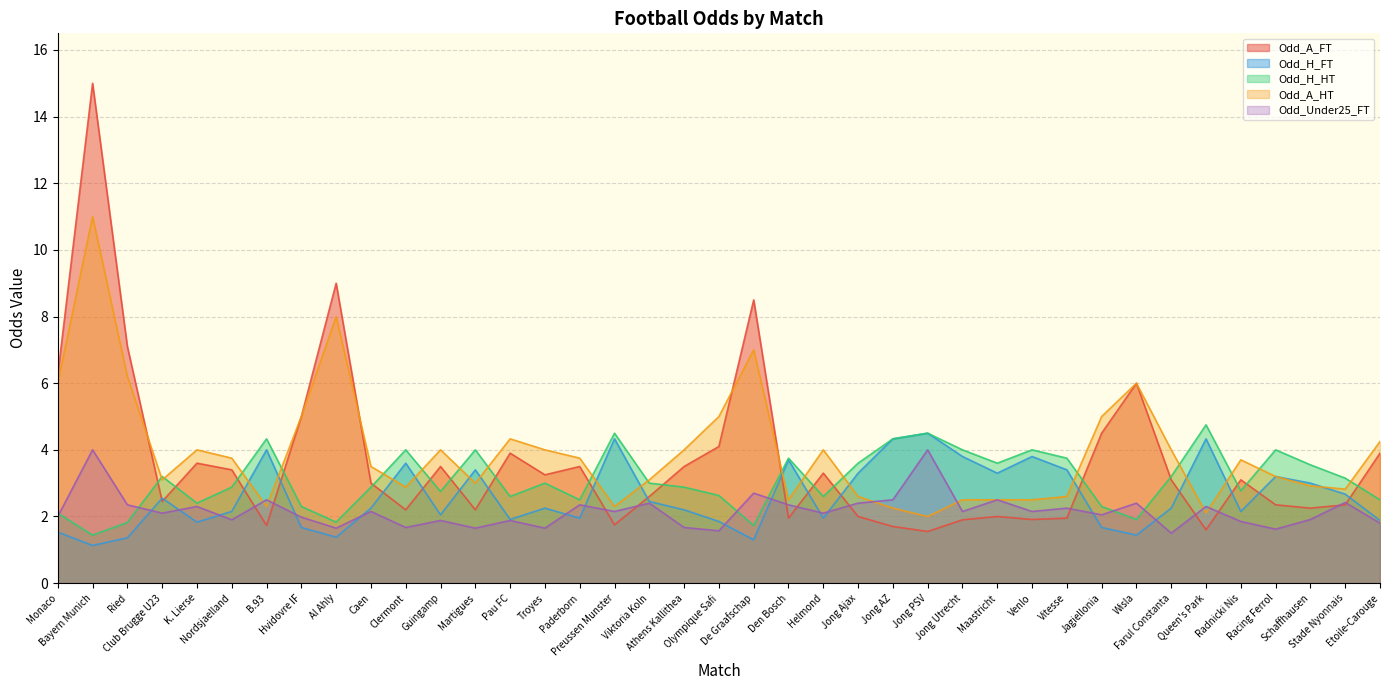

What is the average value of the Odd_A_FT series?

3.7